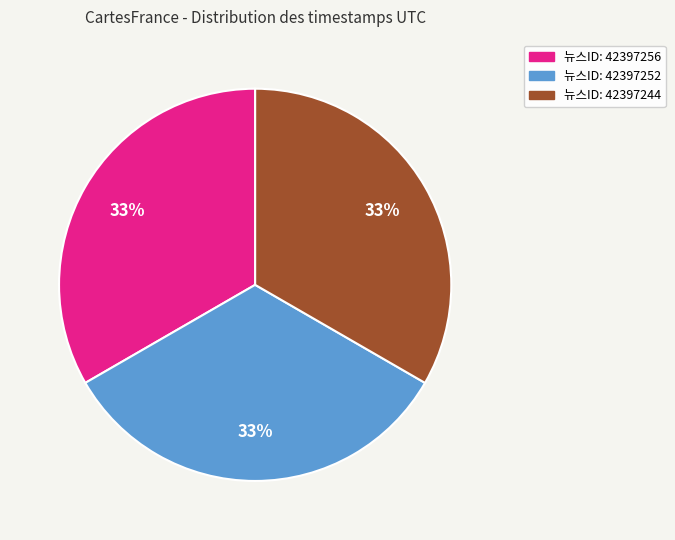

To the nearest percent, what is the average slice percentage?

33%